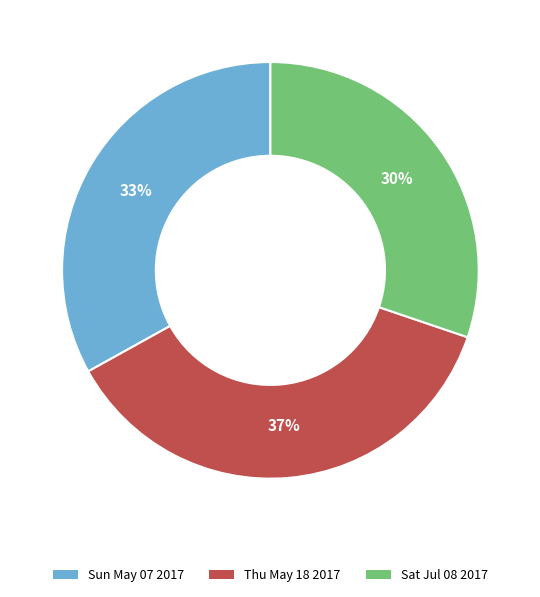

Is the sum of Thu May 18 2017 and Sun May 07 2017 greater than half?

Yes